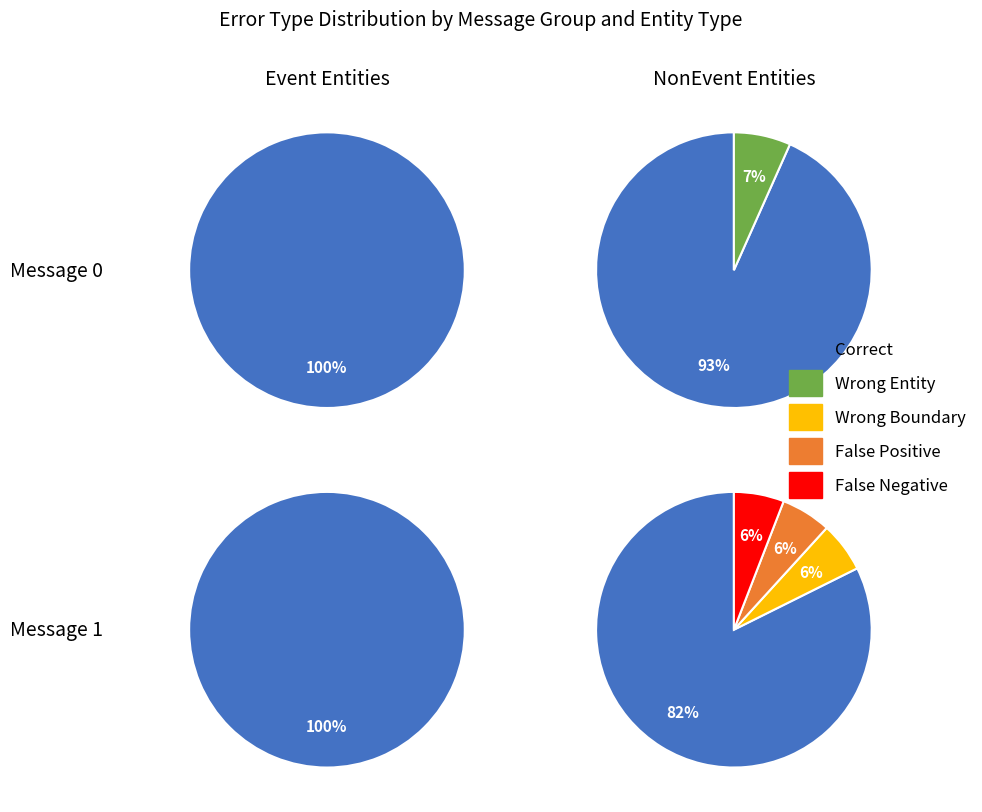

What is the difference between the highest and lowest values at 5?

1